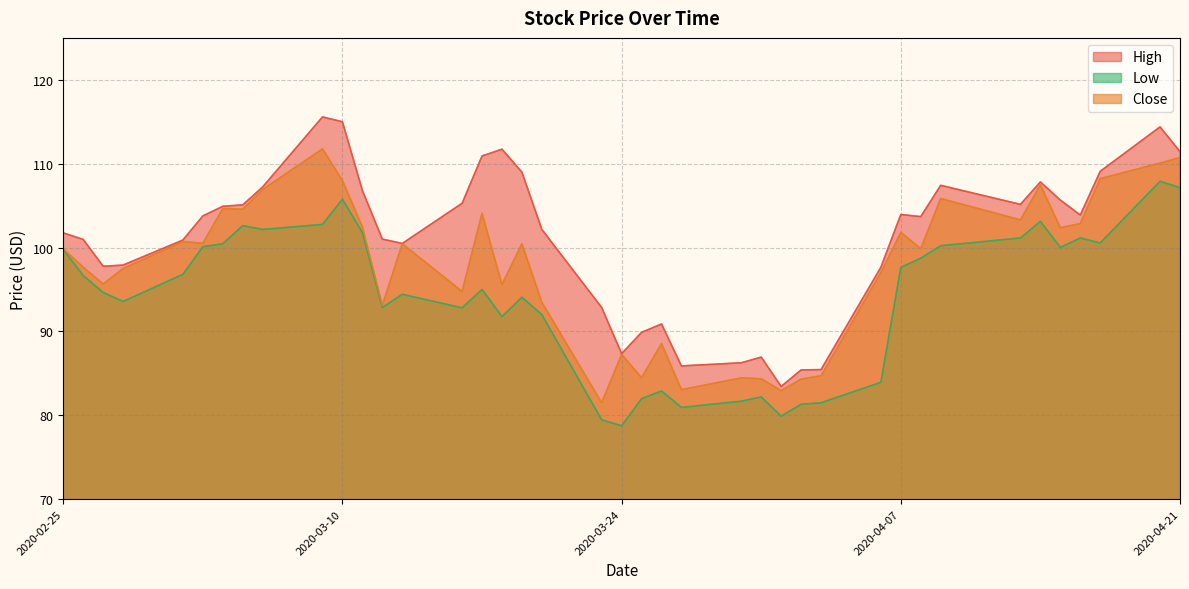

True or false: Close and High intersect in this chart.

False